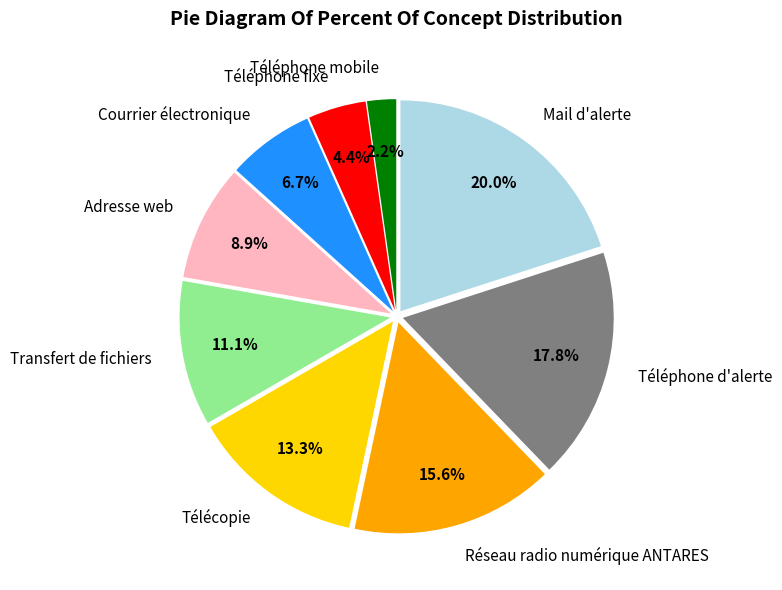

Which category has the smallest portion of the pie?

Téléphone mobile